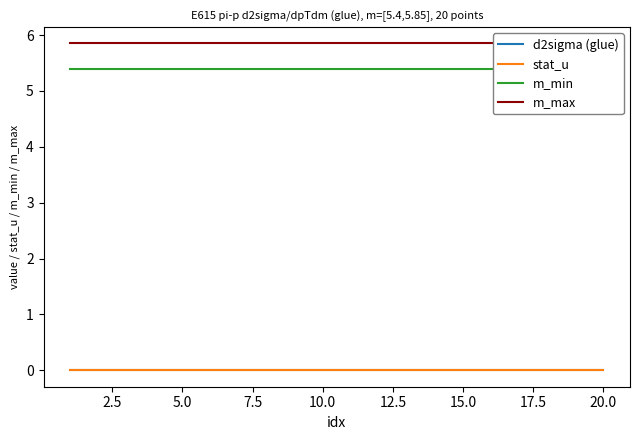

What is the total value across all series at 5.0?

11.2